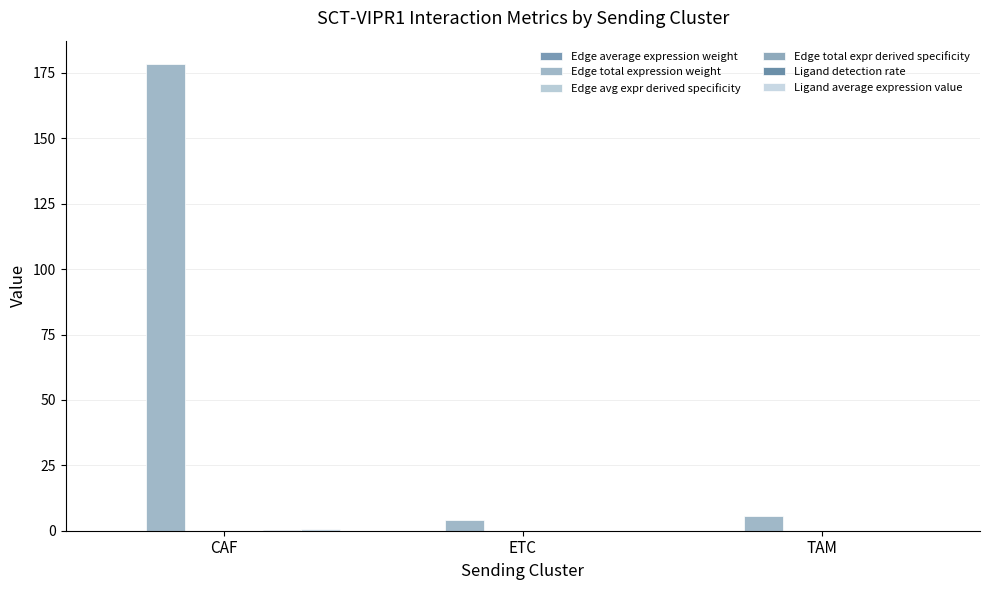

What is the label of the 1st bar from the left?

CAF